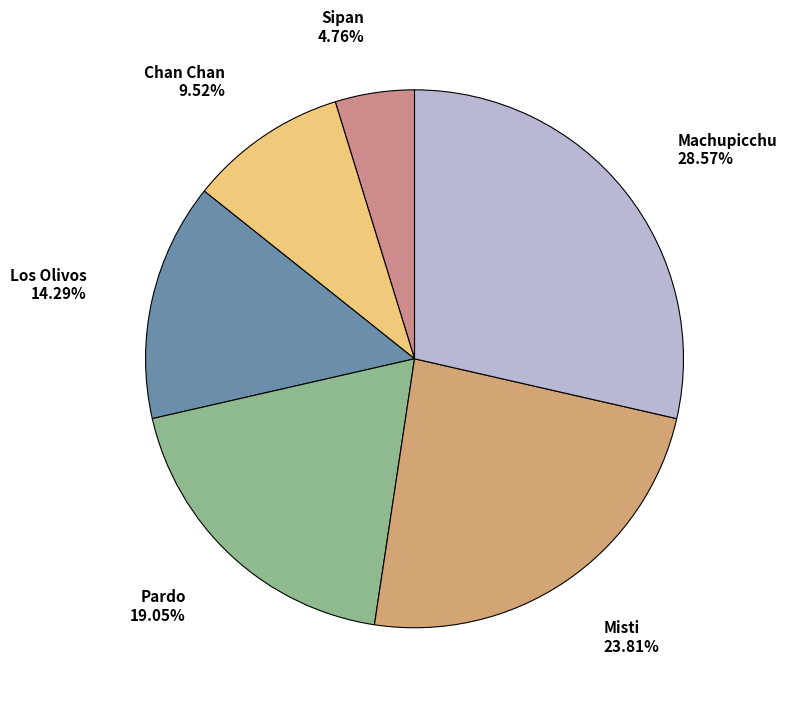

Count the number of slices in the pie.

6